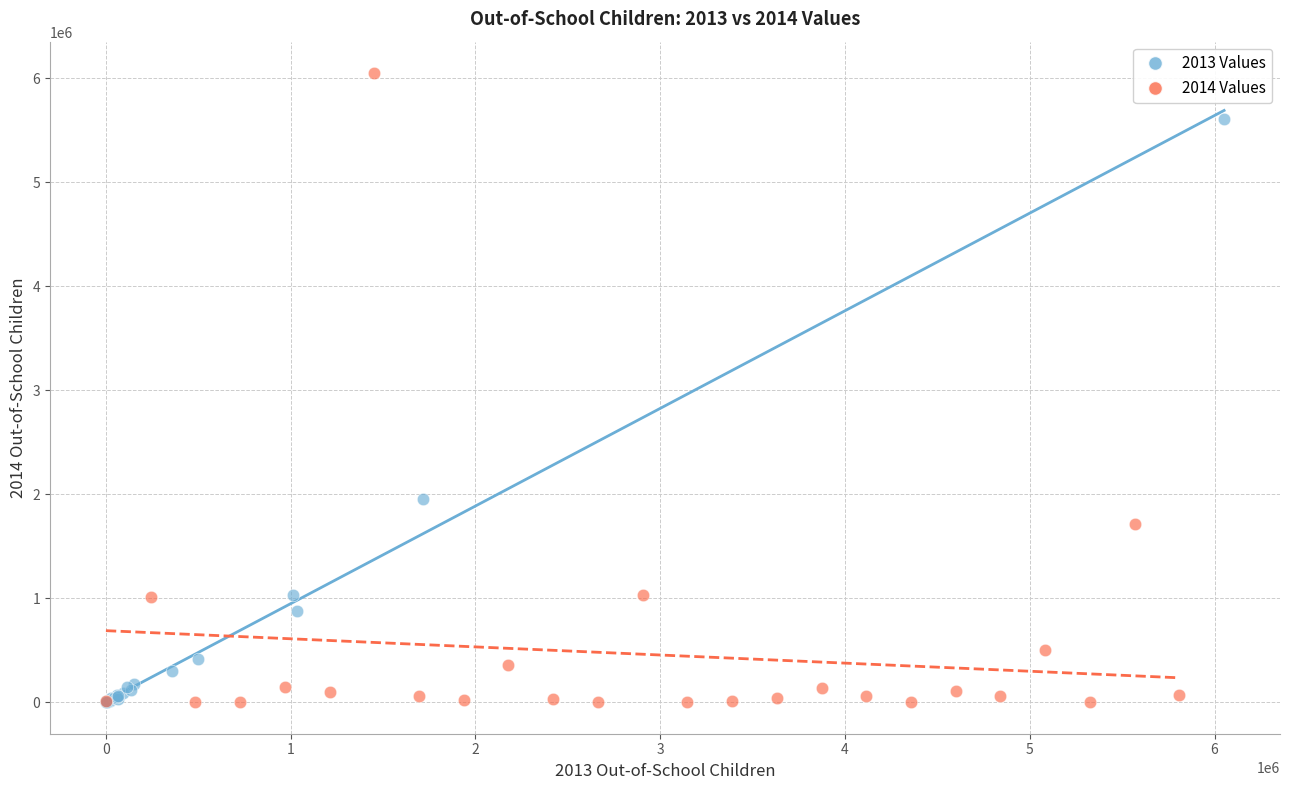

Which series contains the highest Y value?

2014 Values